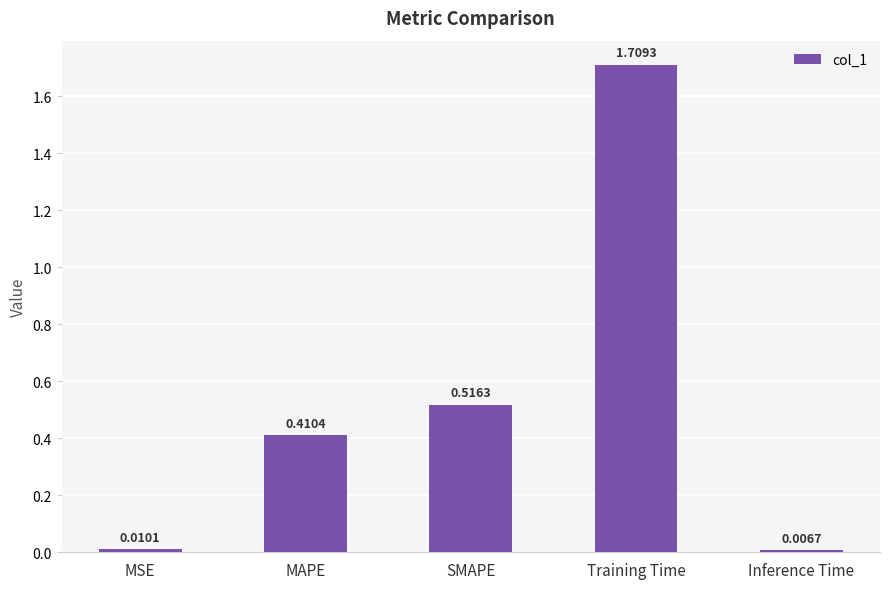

Where is the data nearest to the value 0?

Inference Time